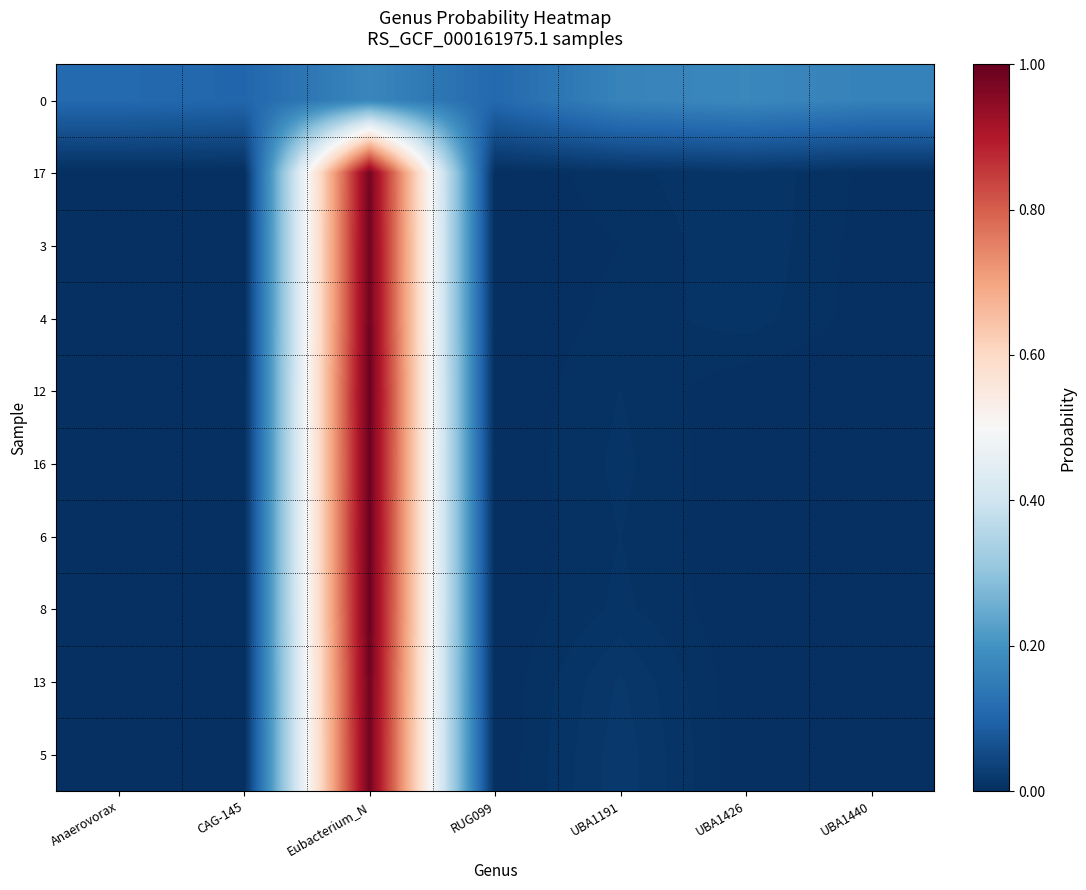

At CAG-145, list the series in order from largest to smallest.

0, 16, 12, 6, 8, 4, 13, 3, 17, 5